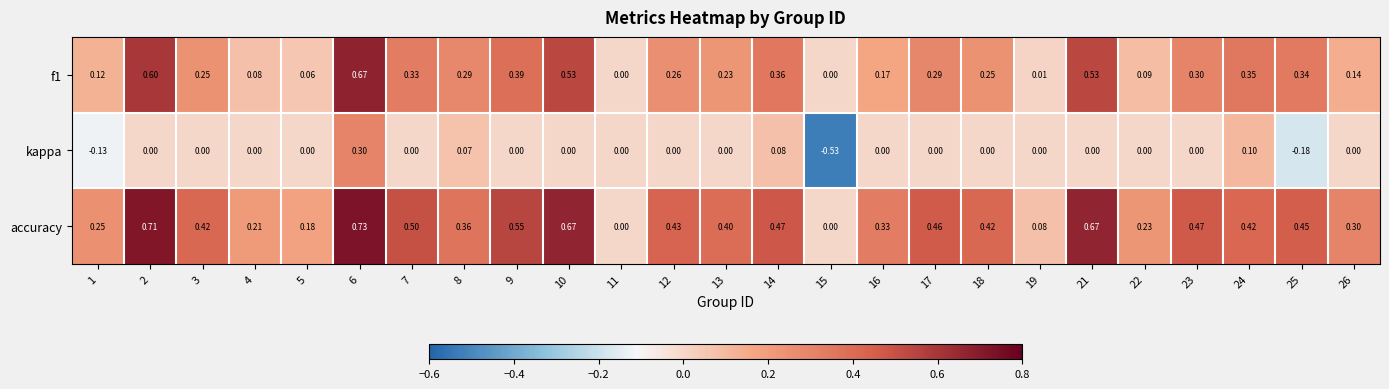

What is the total value across all series at 6?

1.7